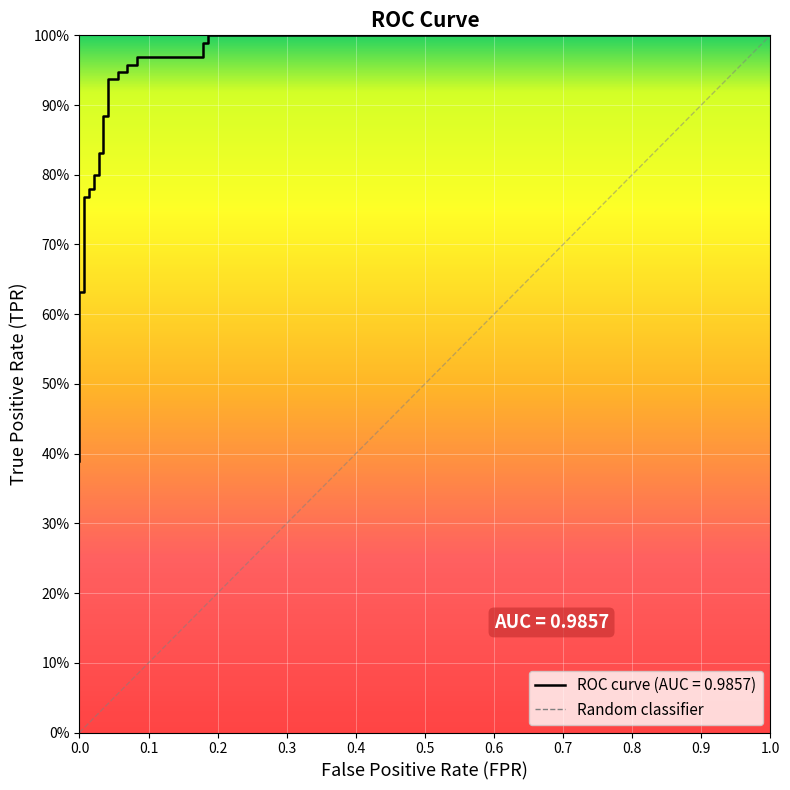

True or false: the data has more than 2 interior local peaks.

False